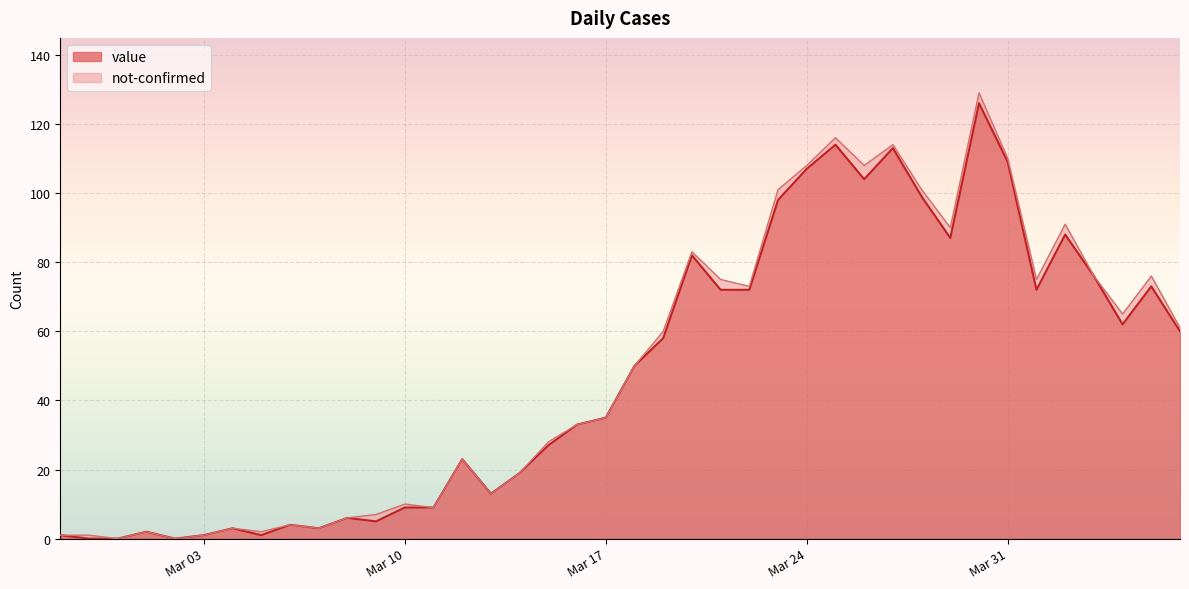

Reading right to left, extract all data points from this chart.

60	73	62	76	88	72	109	126	87	99	113	104	114	107	98	72	72	82	58	50	35	33	27	19	13	23	9	9	5	6	3	4	1	3	1	0	2	0	0	1